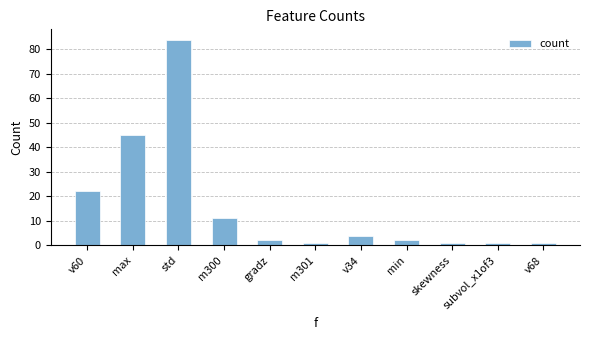

The value at v68 is 1. True or false?

True